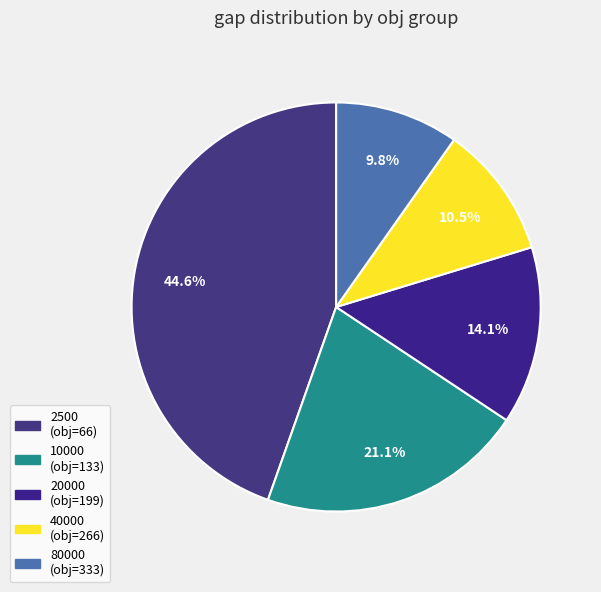

How many segments does this pie chart have?

5